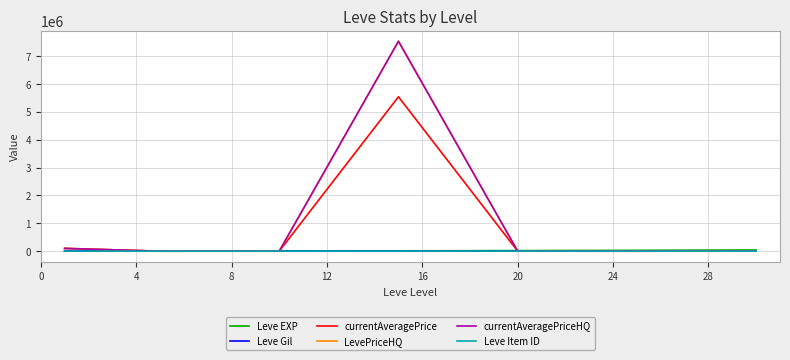

Does the chart have visible grid lines?

Yes